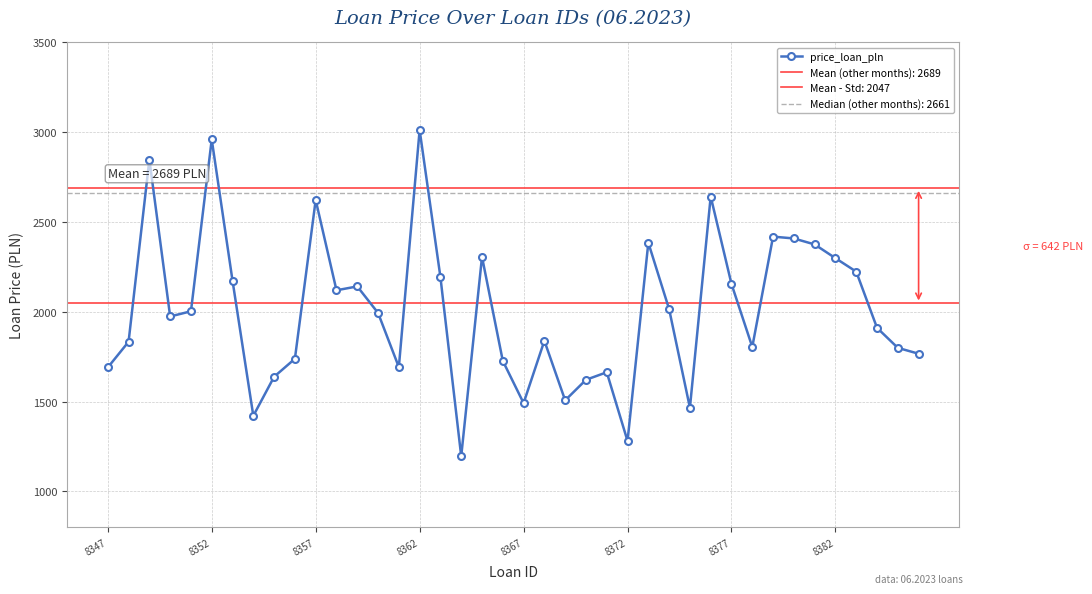

What is the average value?

2009.0